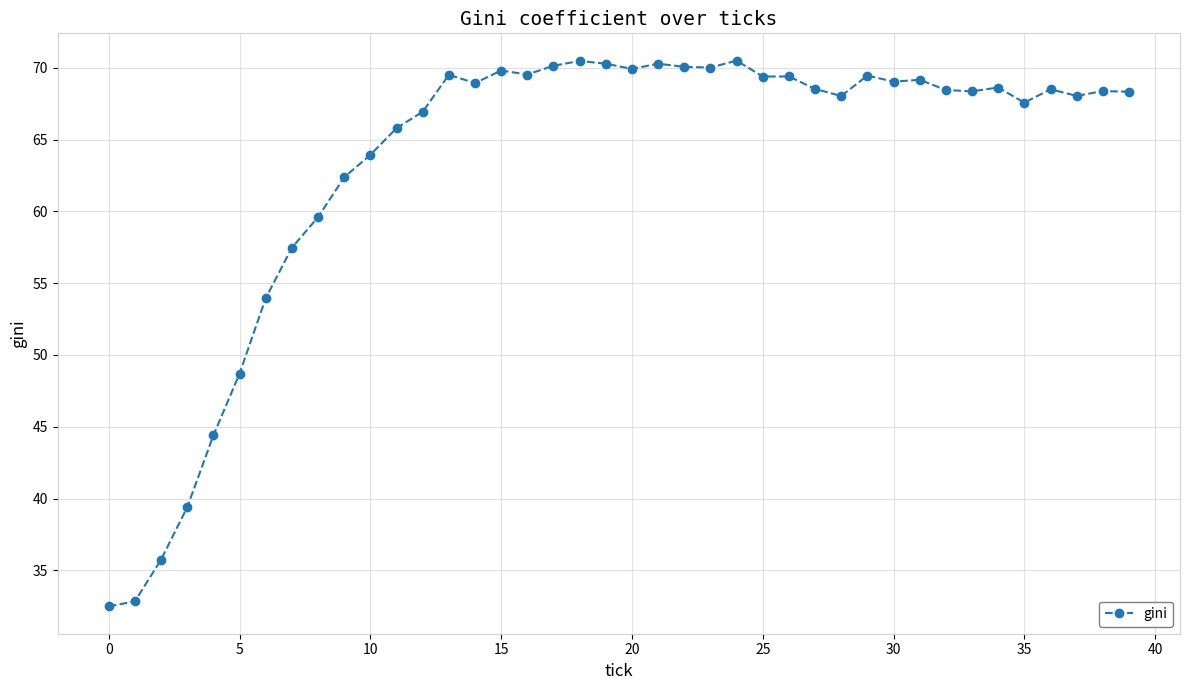

What is the maximum value shown in the chart?

70.5